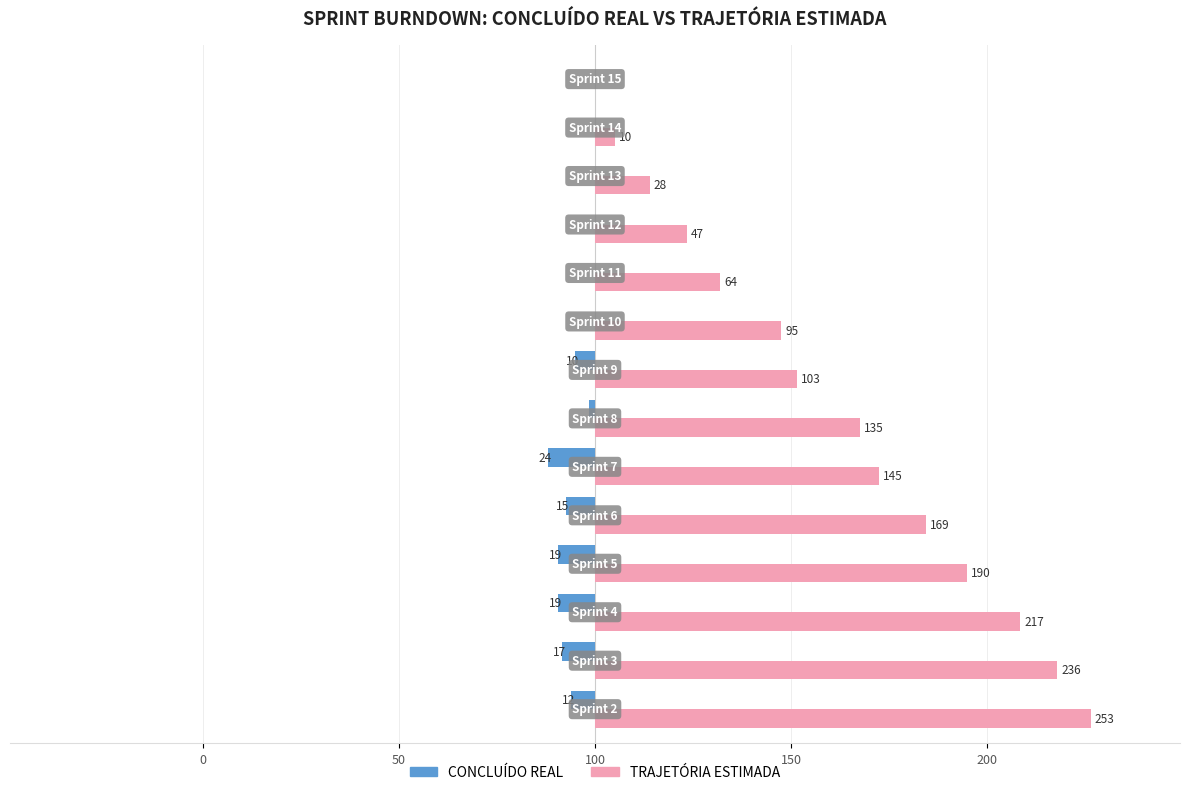

Which series has the largest total across all categories?

TRAJETÓRIA ESTIMADA